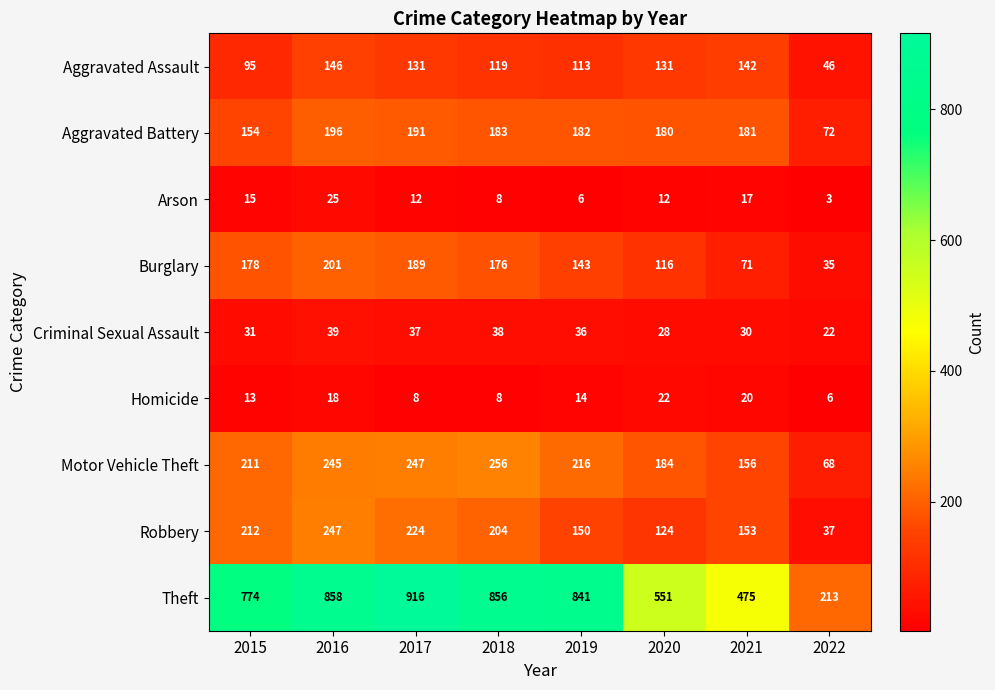

What is the total value across all series at 2015?

1683